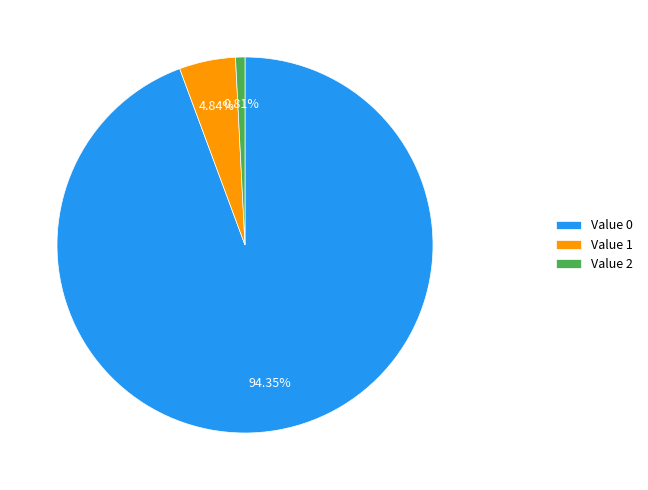

Rank the categories by value from highest to lowest.

Value 0, Value 1, Value 2